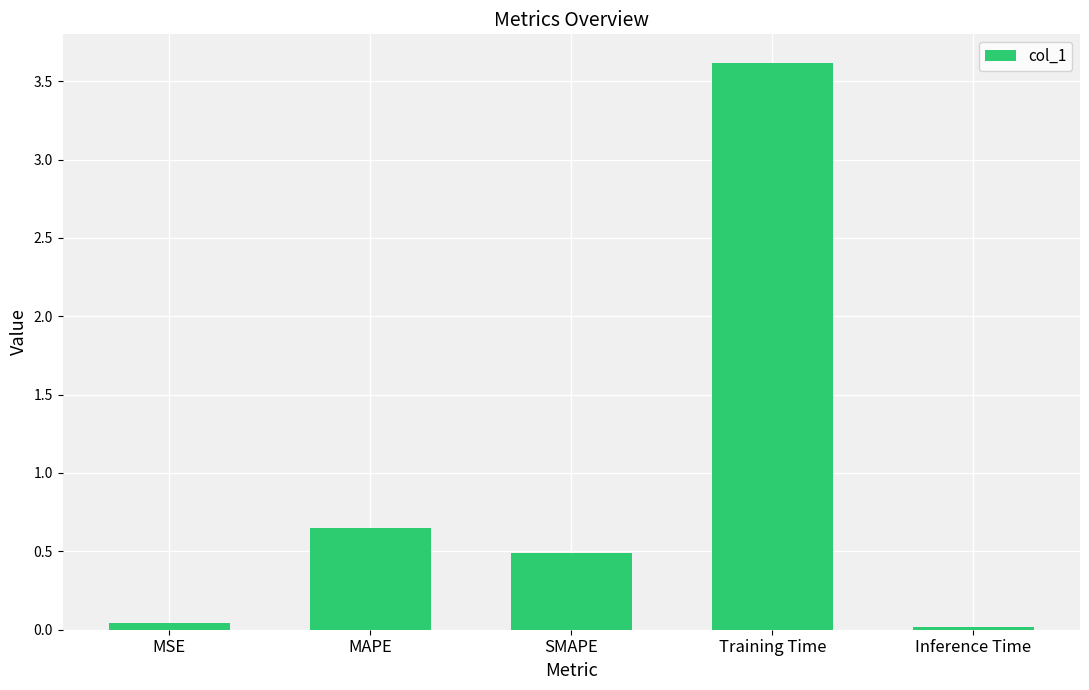

Which label corresponds to the largest value in the chart?

Training Time